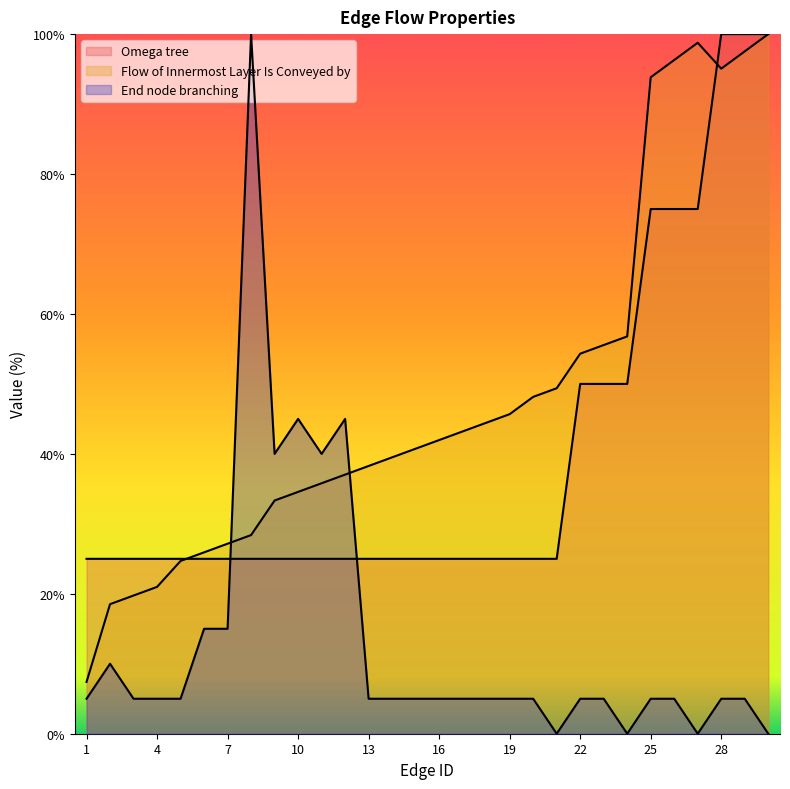

Which category has the highest value across all series?

28